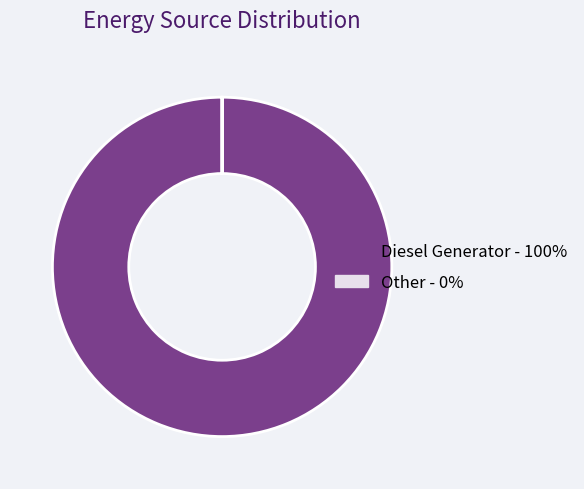

Is there a majority slice in this chart?

Yes